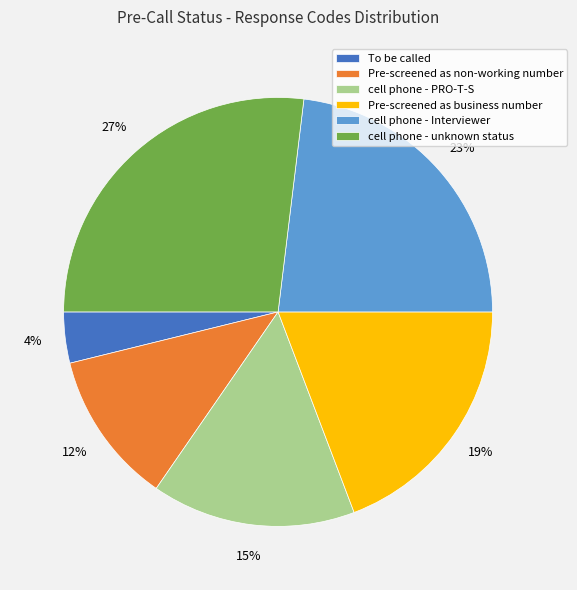

The cell phone - unknown status slice represents 36% of the pie. True or false?

False